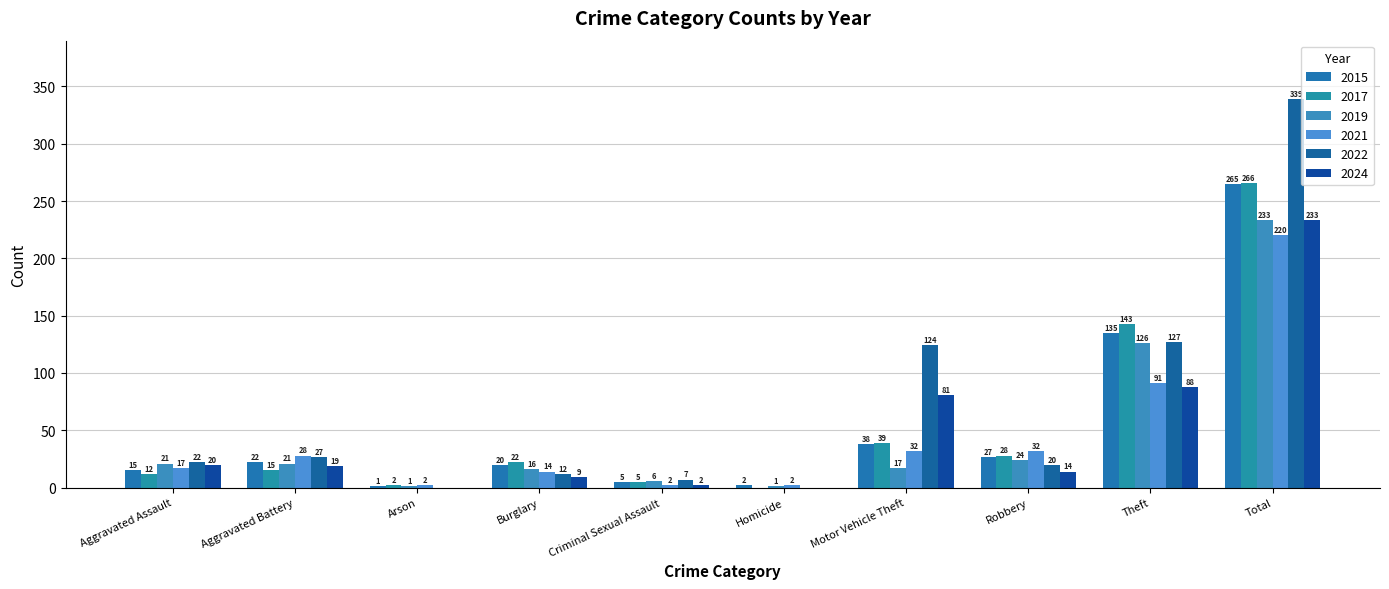

At which category does the chart reach its peak across all series?

Total